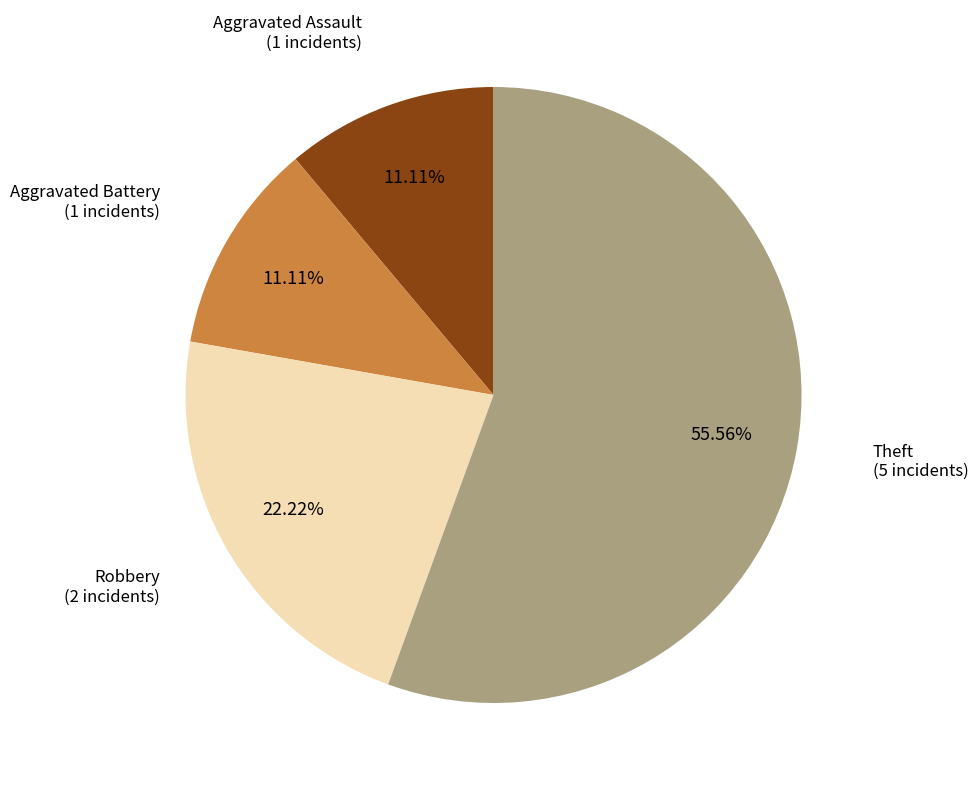

Is there any slice that represents more than half of the pie?

Yes